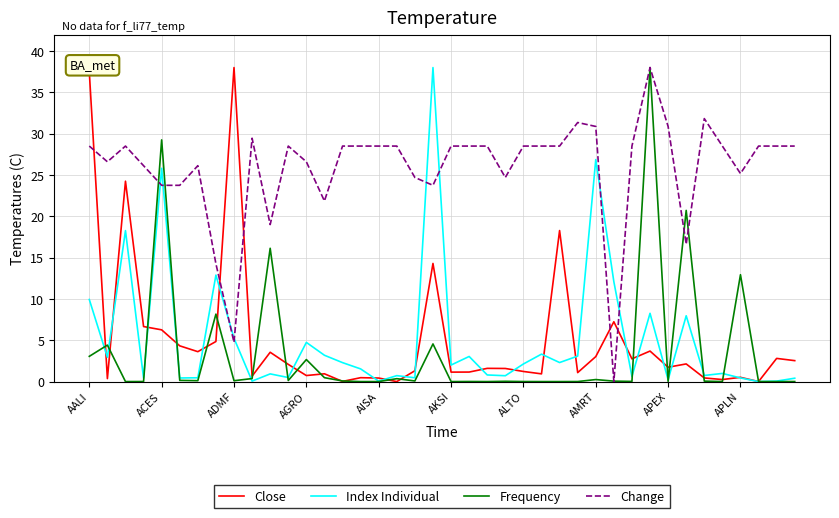

What is the average value of the Close series?

5.1